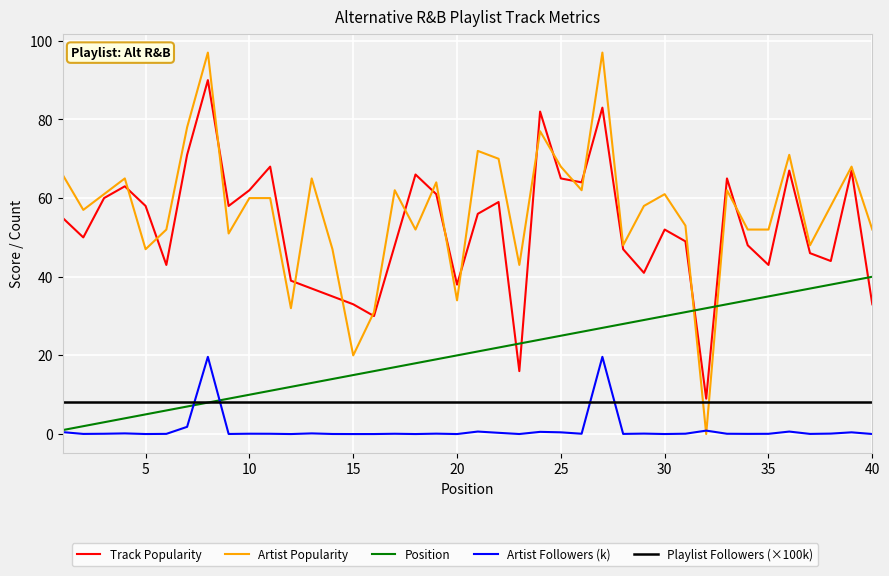

Which series has the largest range (max minus min)?

Artist Popularity